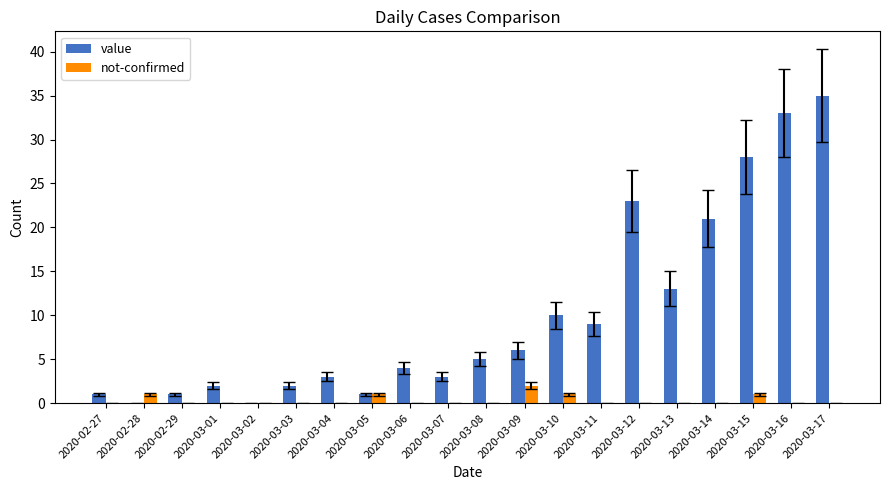

What is the difference between the not-confirmed values at 2020-03-14 and 2020-03-15?

1